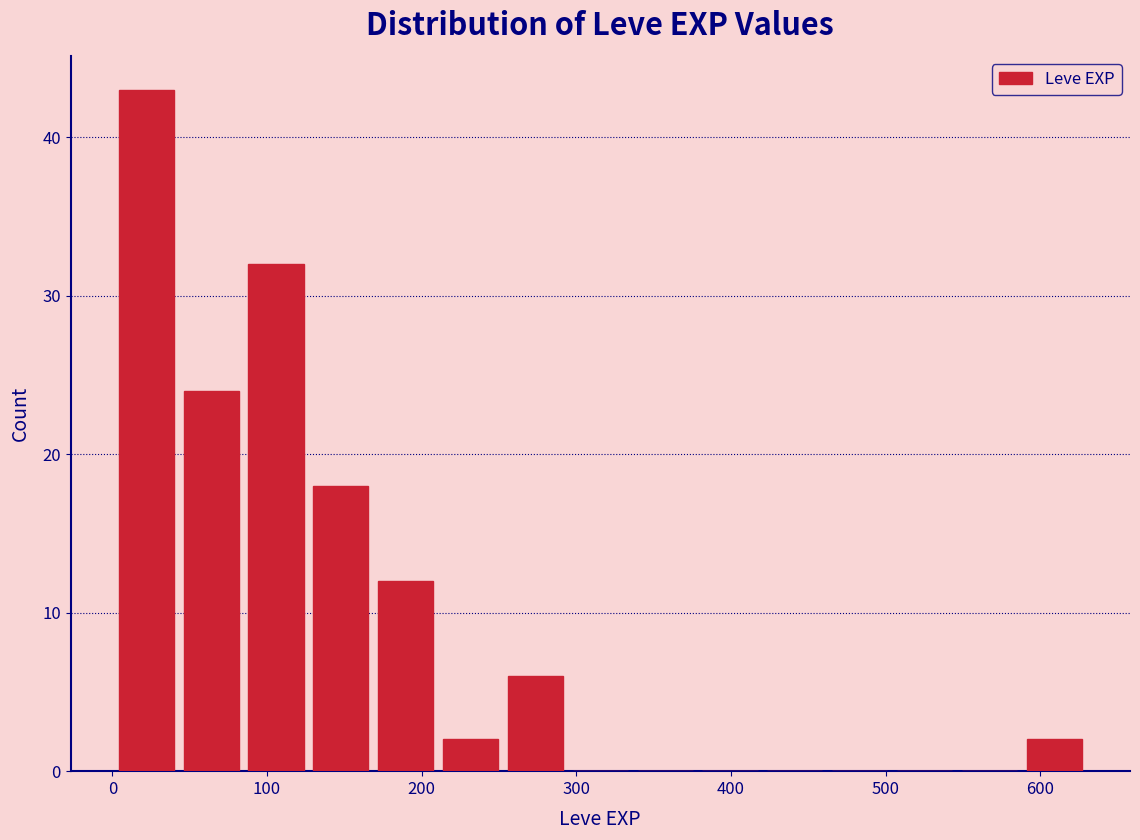

Which range on the x-axis has the tallest bar?

0 to 40